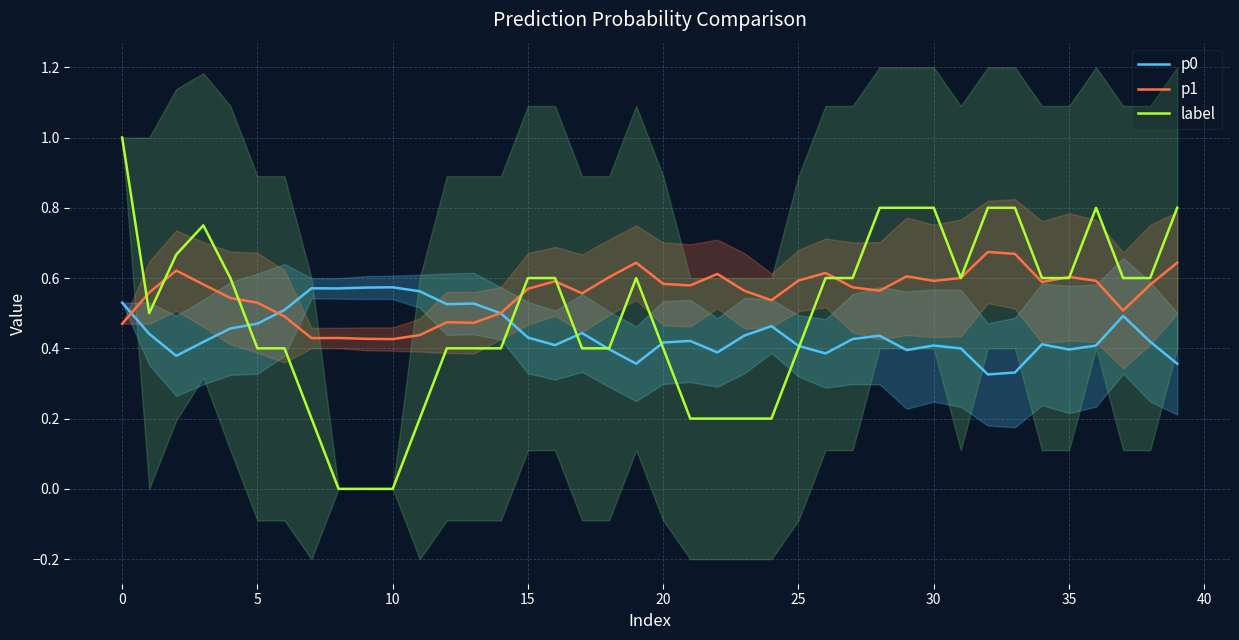

Does the chart have visible grid lines?

Yes